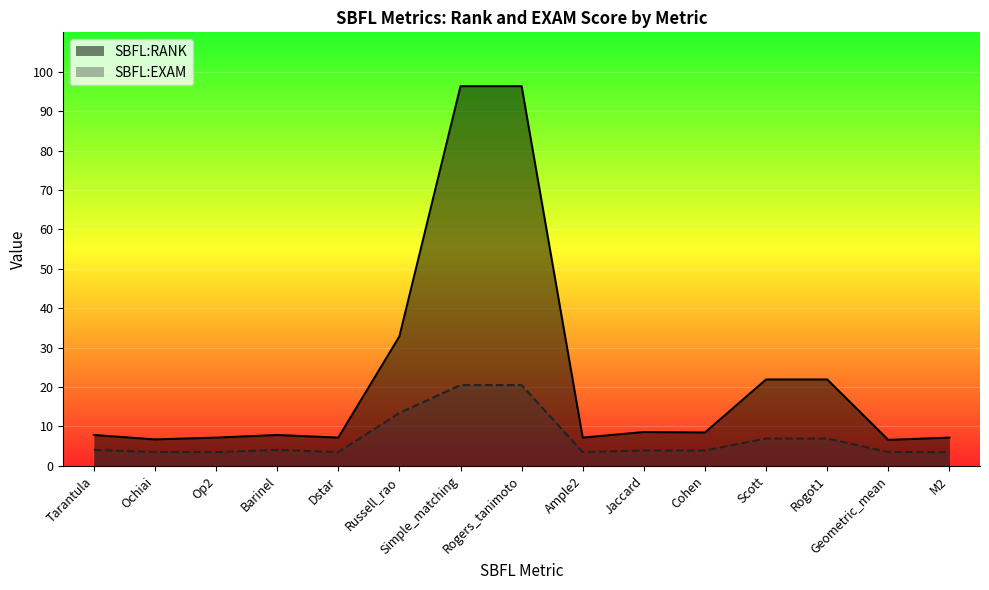

Which label corresponds to the smallest value in the chart?

Op2